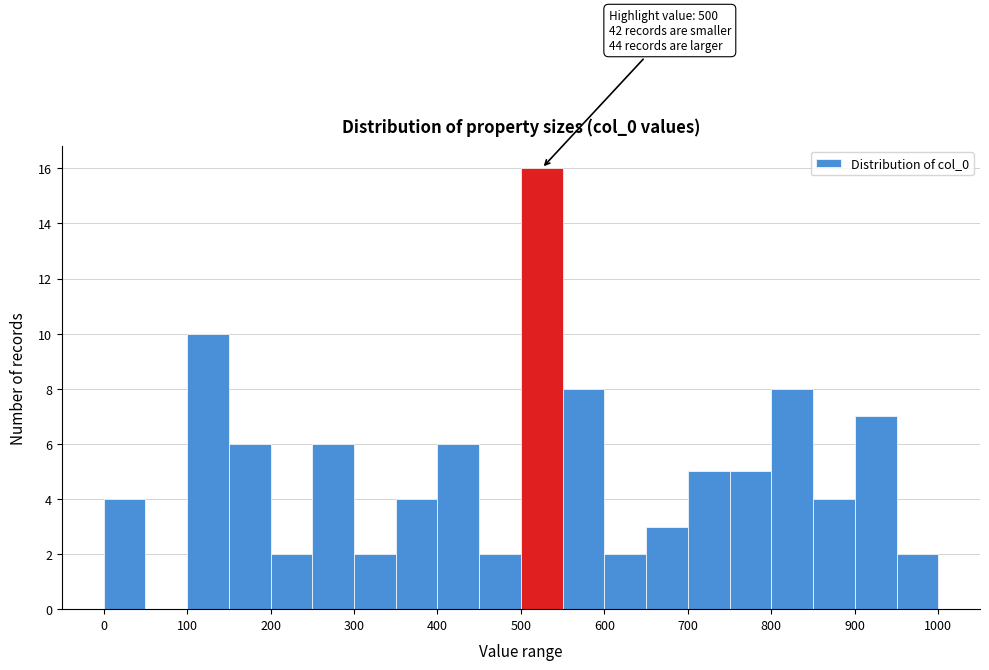

Over which range of the x-axis is the bar tallest?

500 to 550